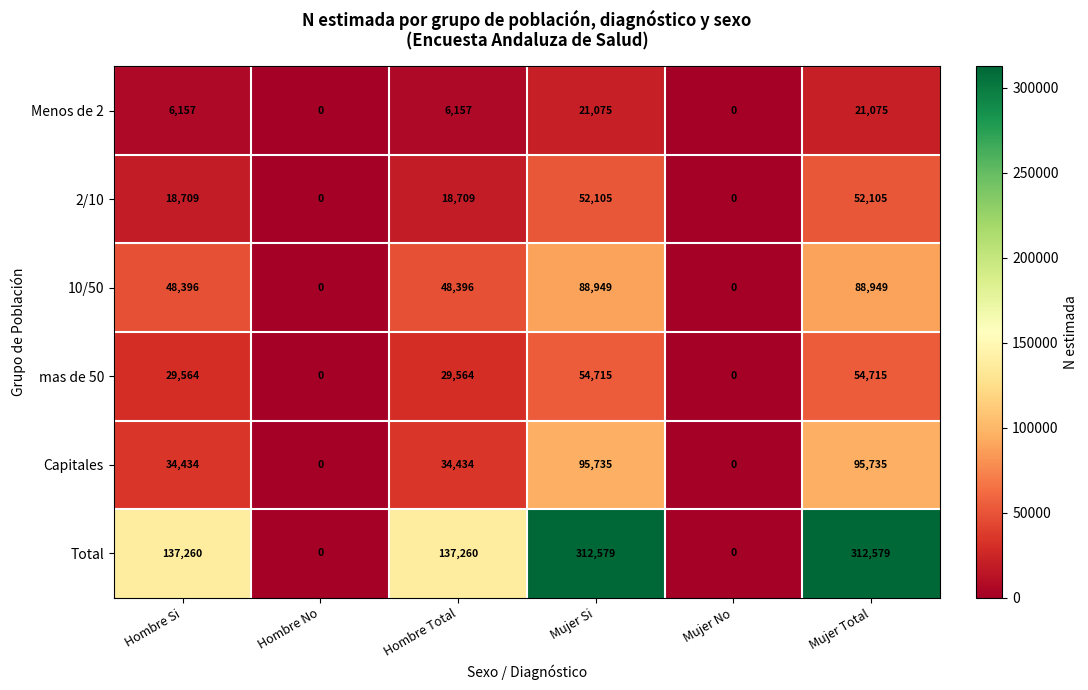

The mas de 50 series shows 54715 at Mujer Total. True or false?

True